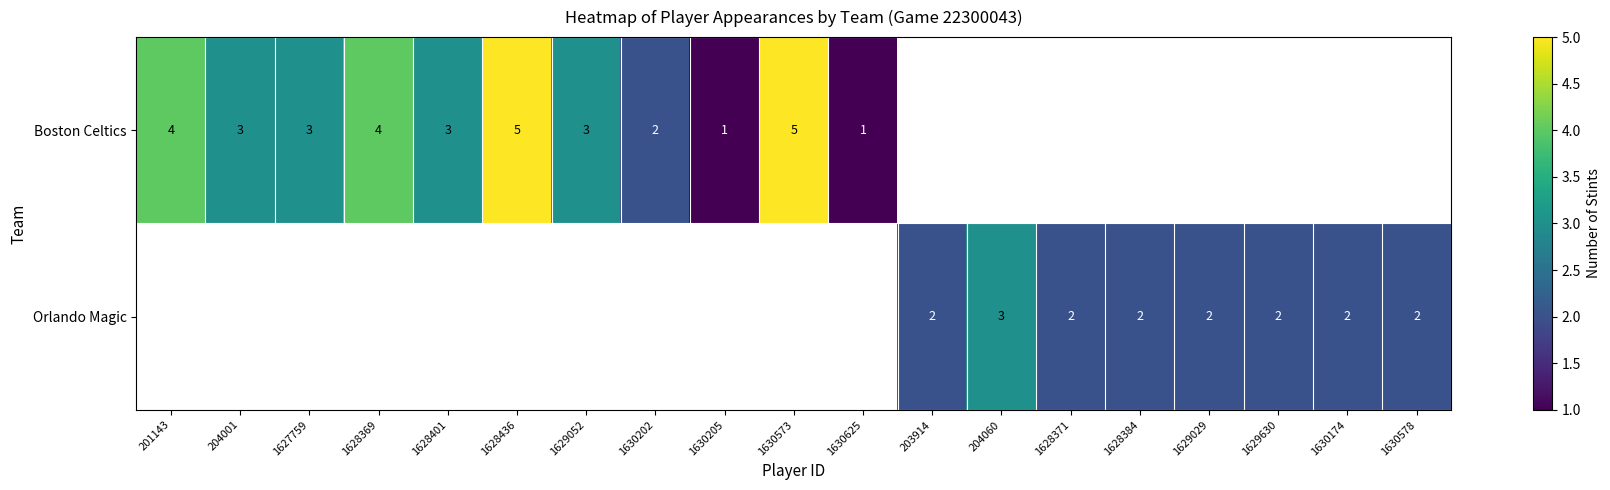

True or false: Orlando Magic has a value of 2 at 1630174.

True